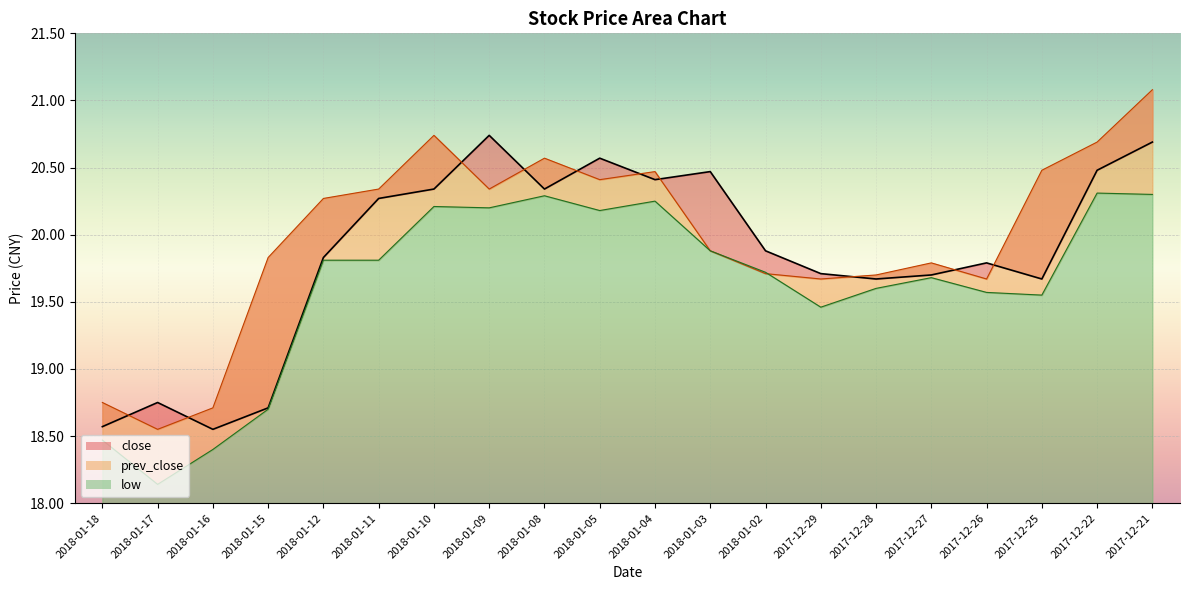

What is the minimum value for low?

18.1